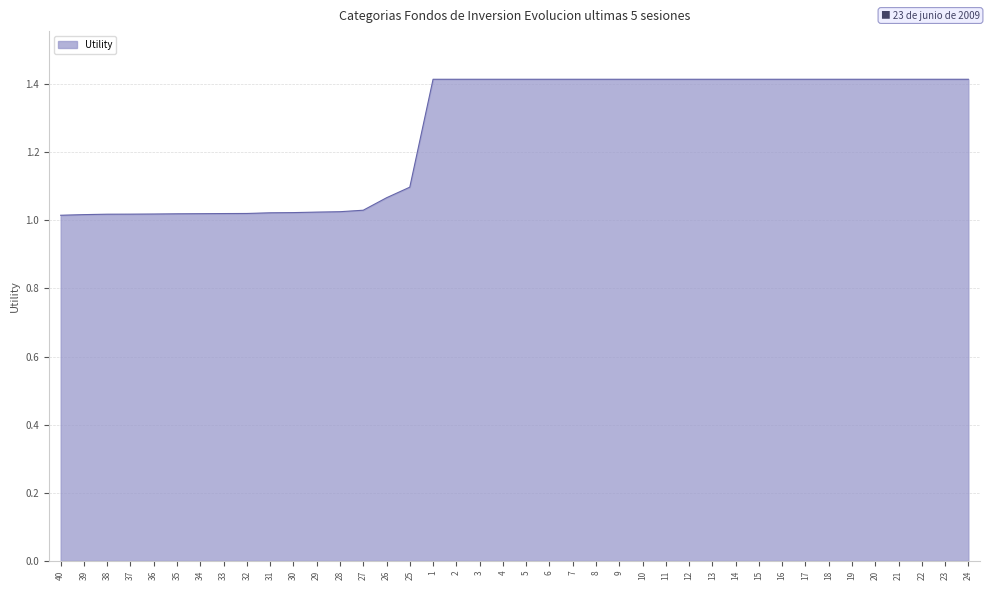

What is the sum of the values at 13 and 4?

2.8